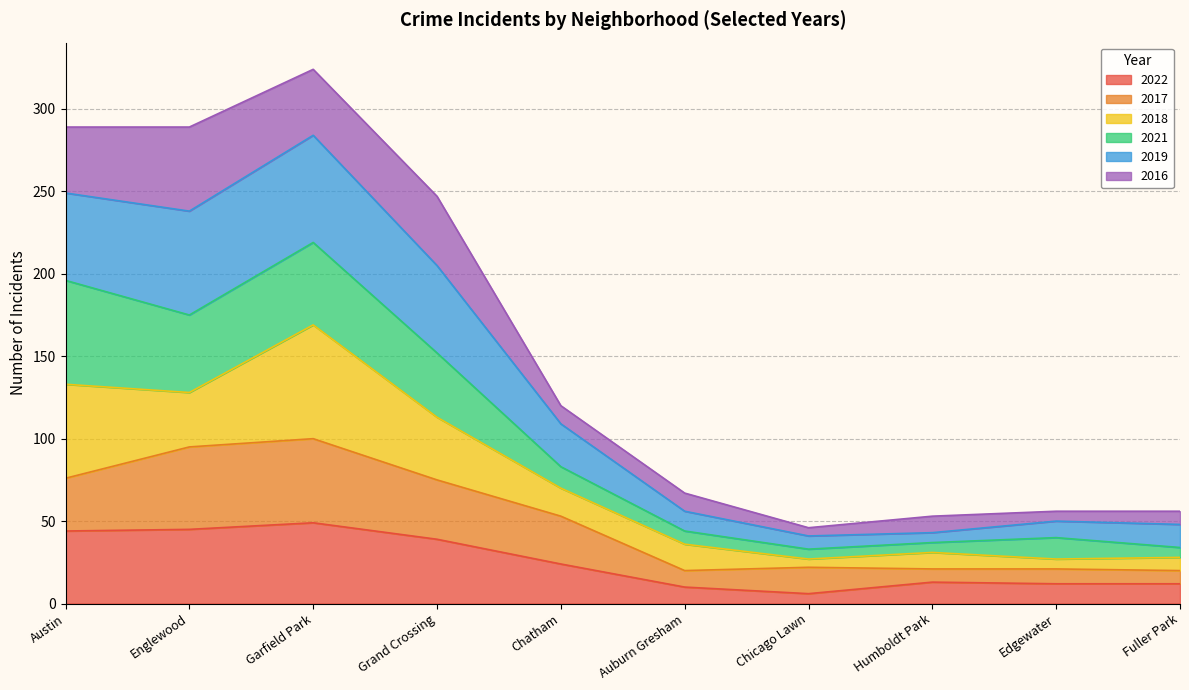

Which series has the widest spread of values?

2019